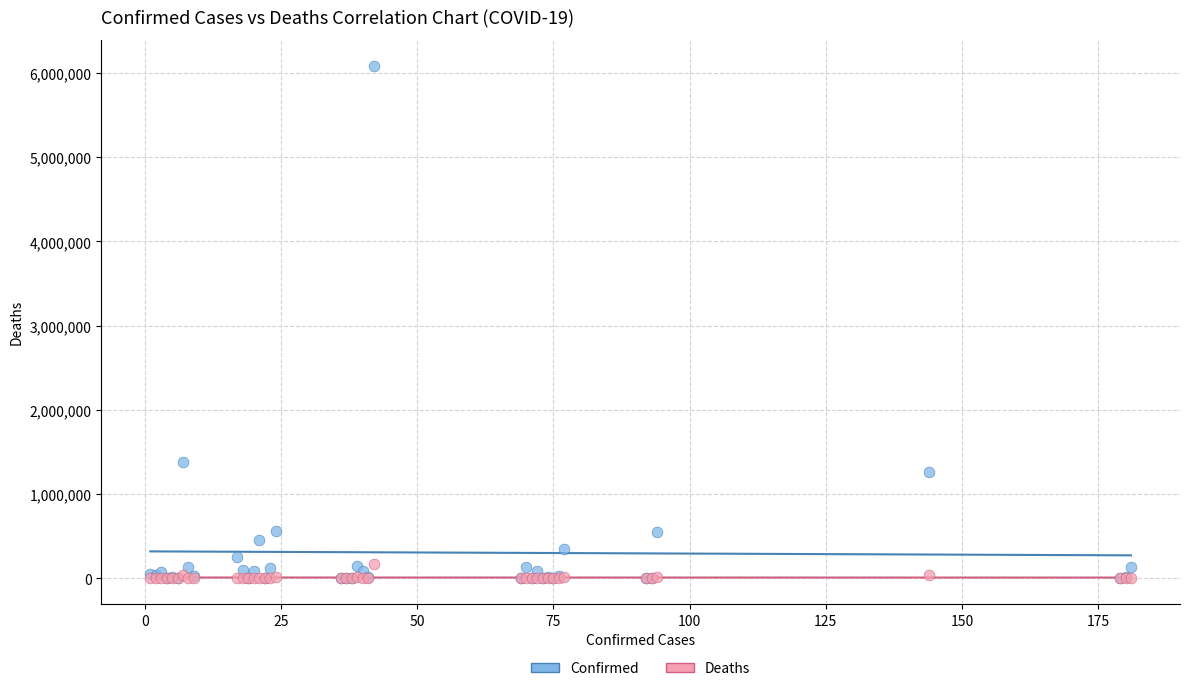

Across all series, what Y value is closest to 3043804?

1381795